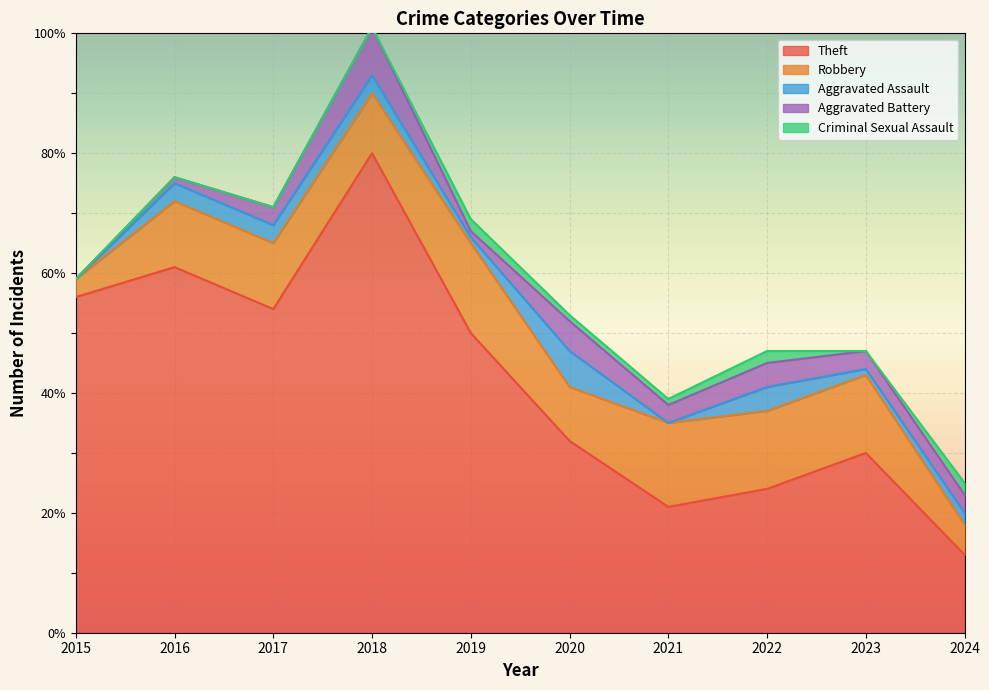

What is the highest value of the Aggravated Assault series?

6